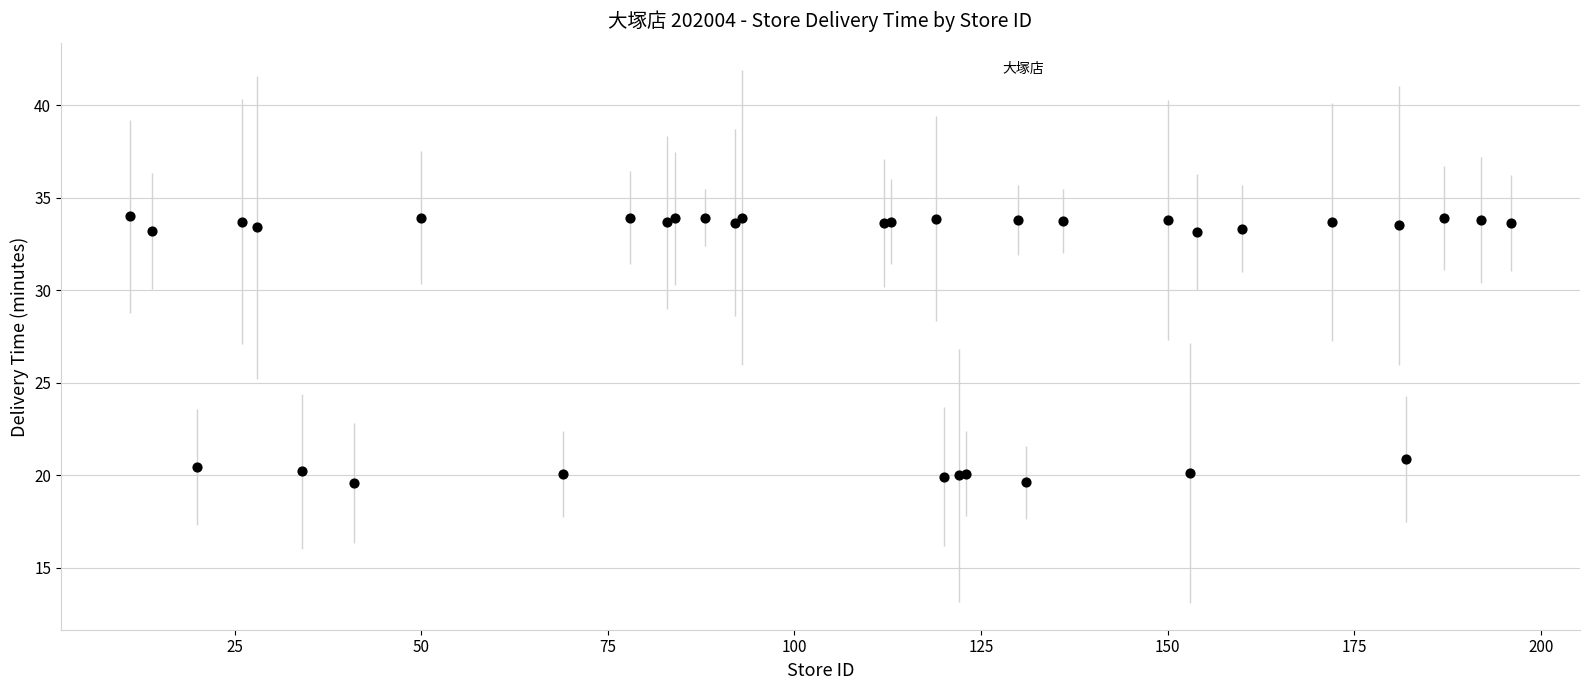

What Y value in the scatter plot is closest to 26?

20.9